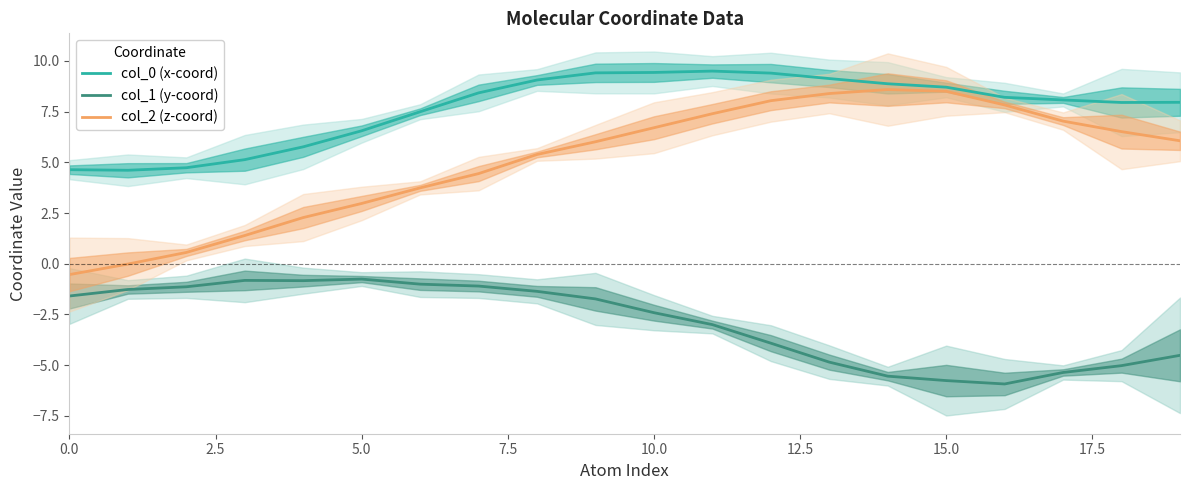

True or false: col_1 (y-coord) and col_2 (z-coord) intersect in this chart.

False